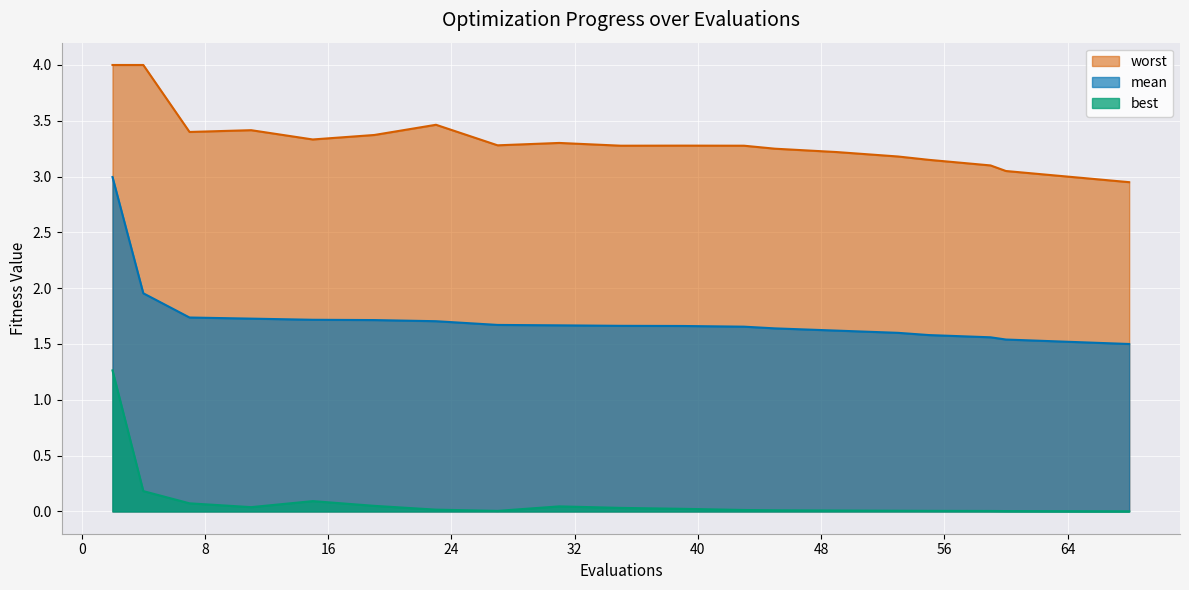

List the series in order of their peak value, highest first.

worst, mean, best